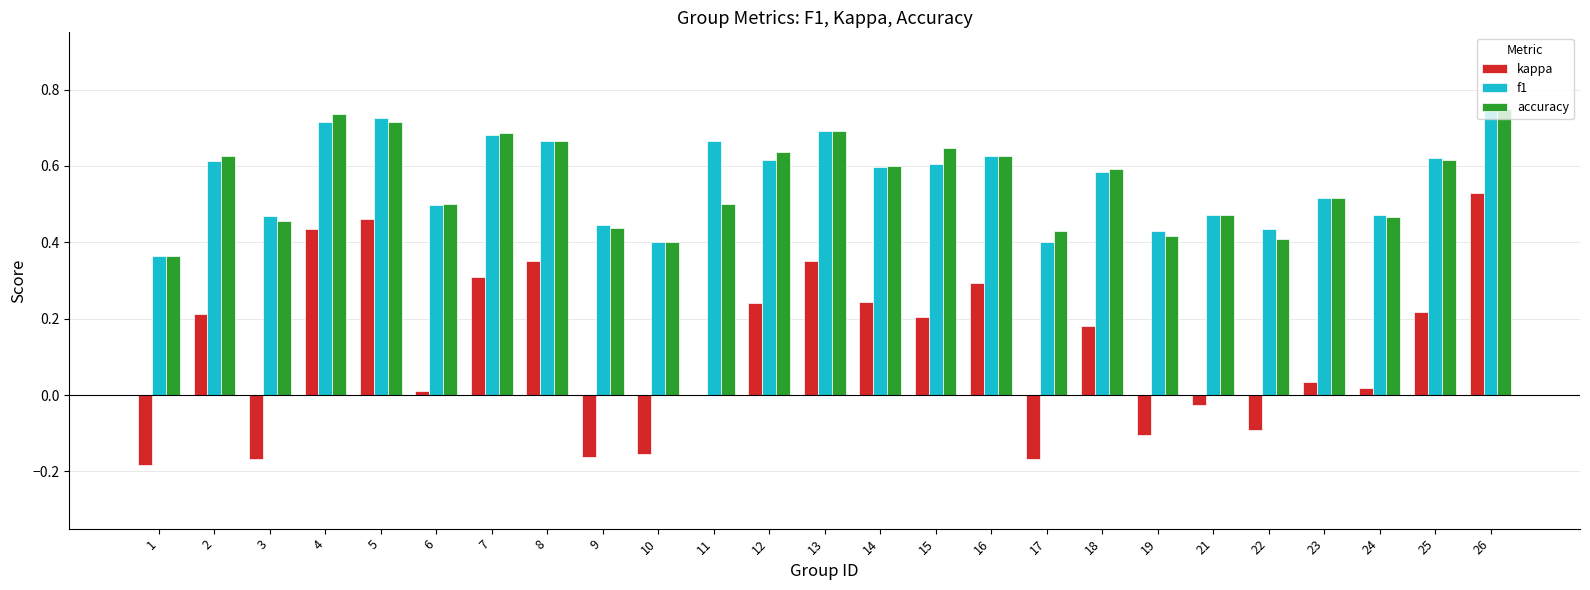

What is the average value of the kappa series?

0.1